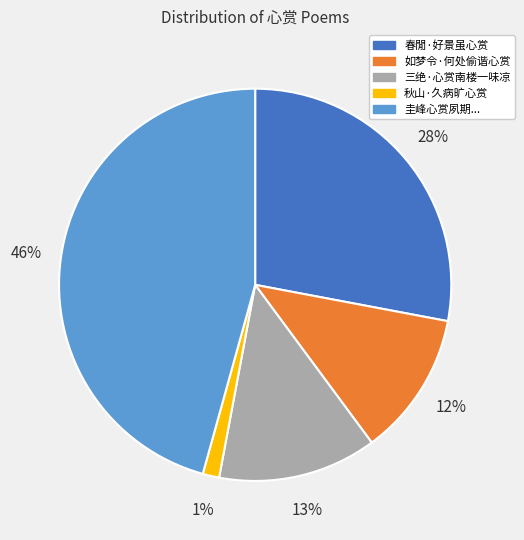

Between 如梦令·何处偷谐心赏 and 秋山·久病旷心赏, which is larger?

如梦令·何处偷谐心赏